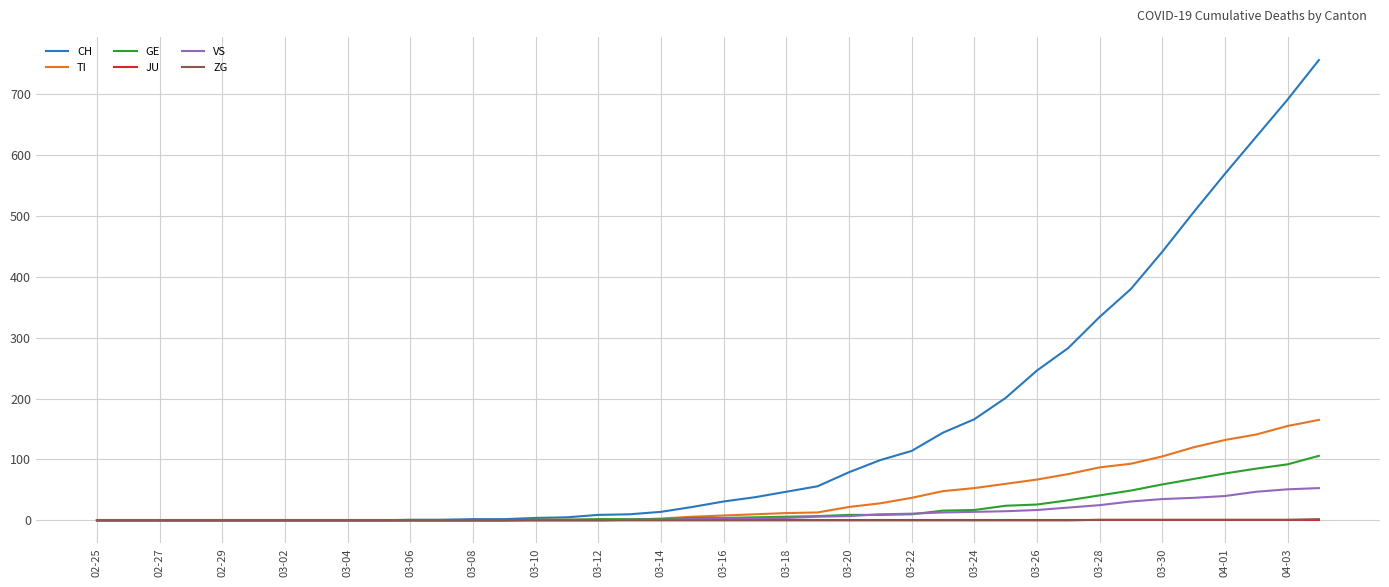

Which series has the widest spread of values?

CH